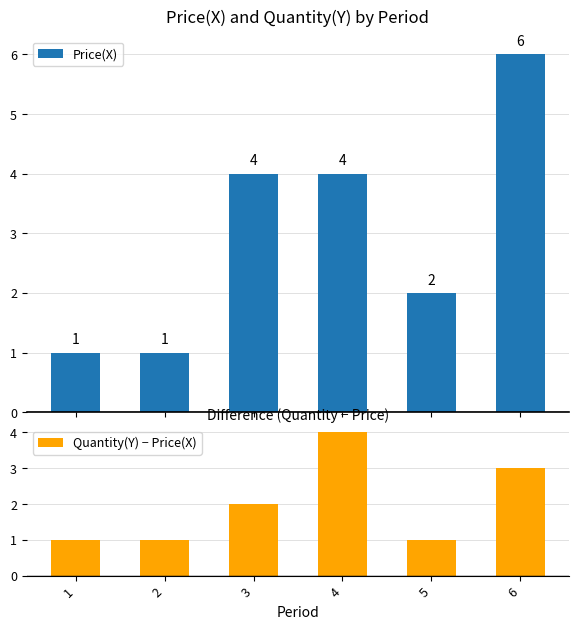

Reading right to left, extract all data points from this chart.

Price(X): 6	2	4	4	1	1
Quantity(Y) − Price(X): 3	1	4	2	1	1